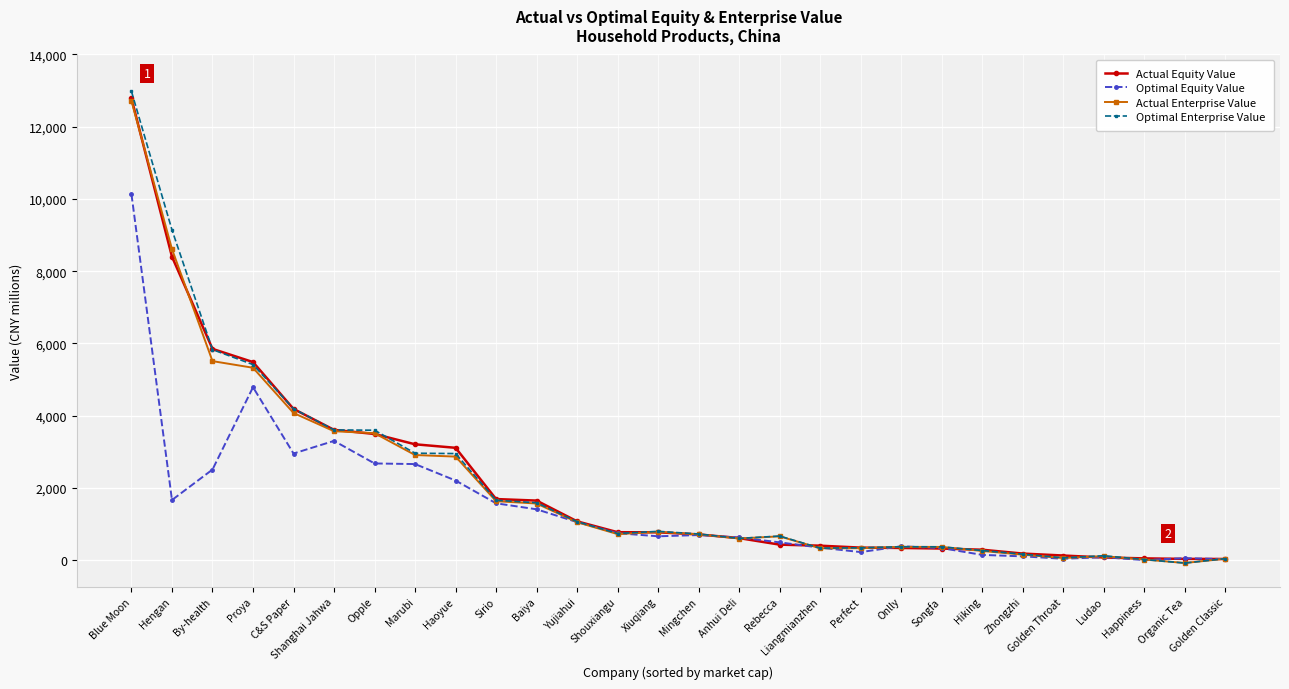

Is this an area chart (filled region under the line)?

No